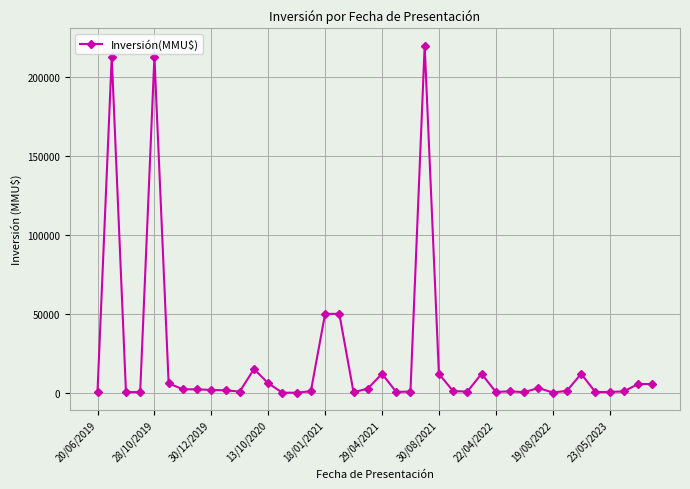

What is the maximum value shown in the chart?

220000